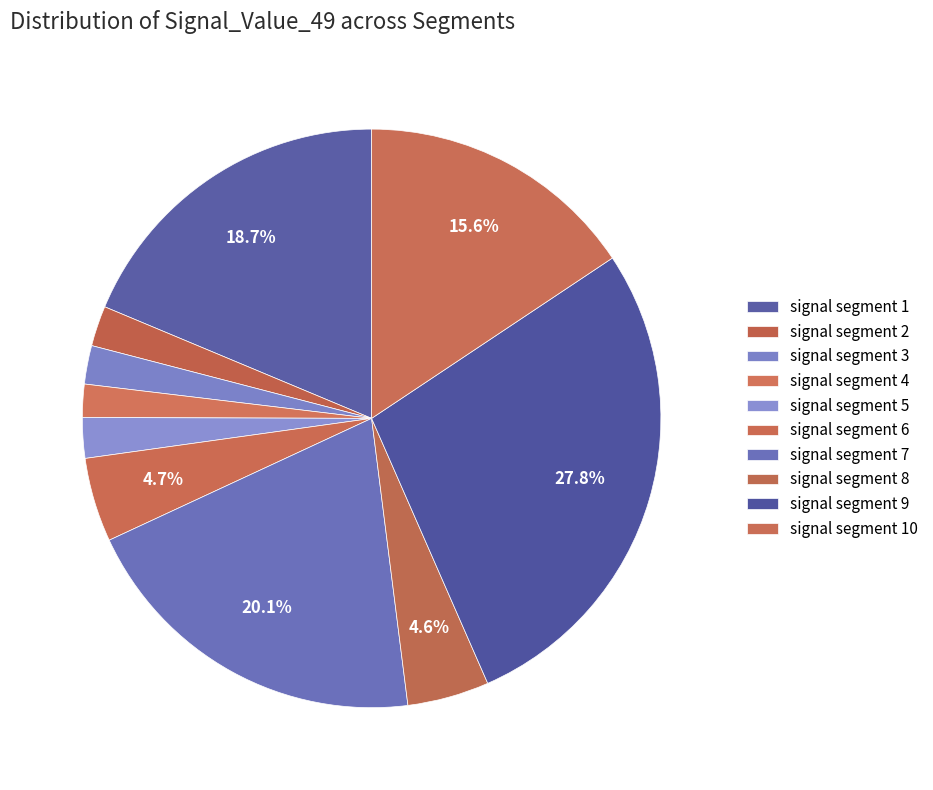

To the nearest percent, what portion does signal segment 7 represent?

20%